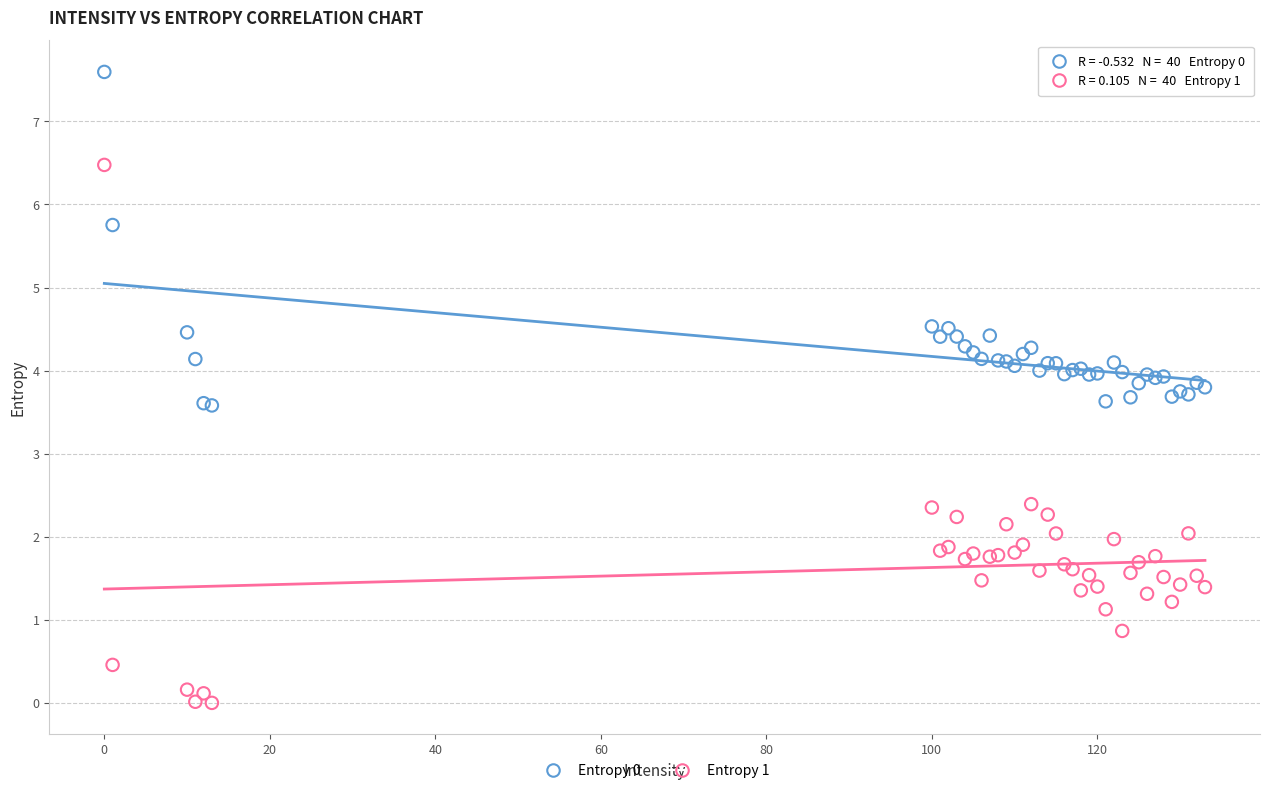

Which series has the widest spread of Y values?

Entropy 1